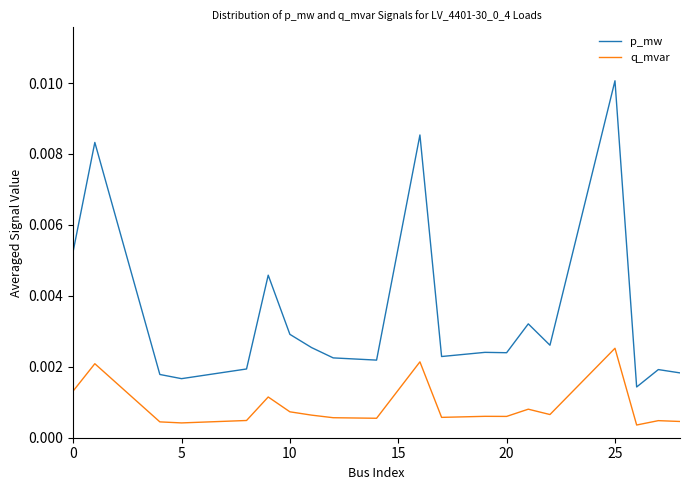

True or false: q_mvar and p_mw cross at least once.

False